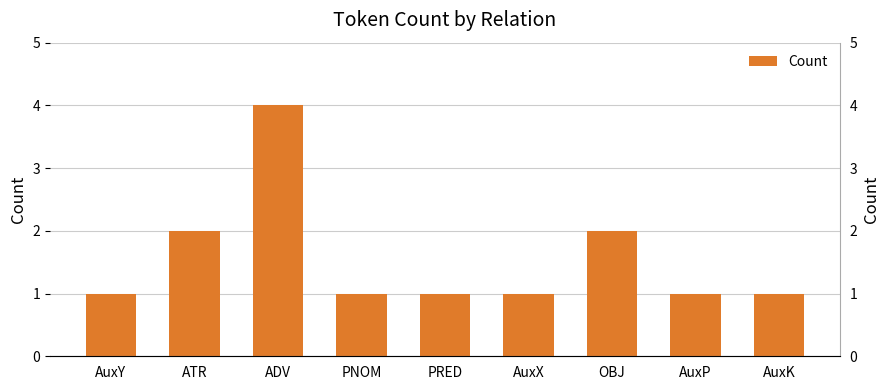

What is the ratio of the value at PRED to the value at AuxK?

1.0